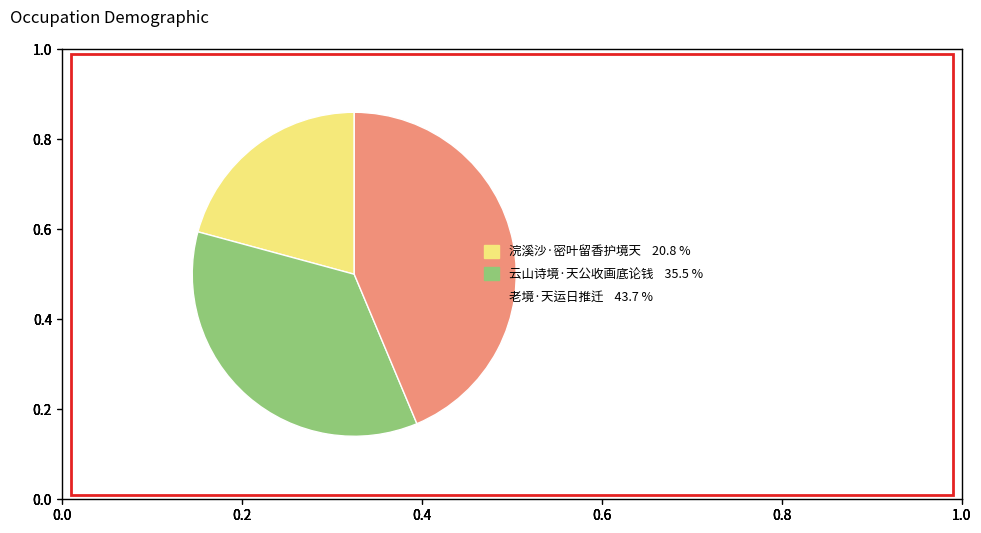

Rank the categories by value from highest to lowest.

老境·天运日推迁, 云山诗境·天公收画底论钱, 浣溪沙·密叶留香护境天